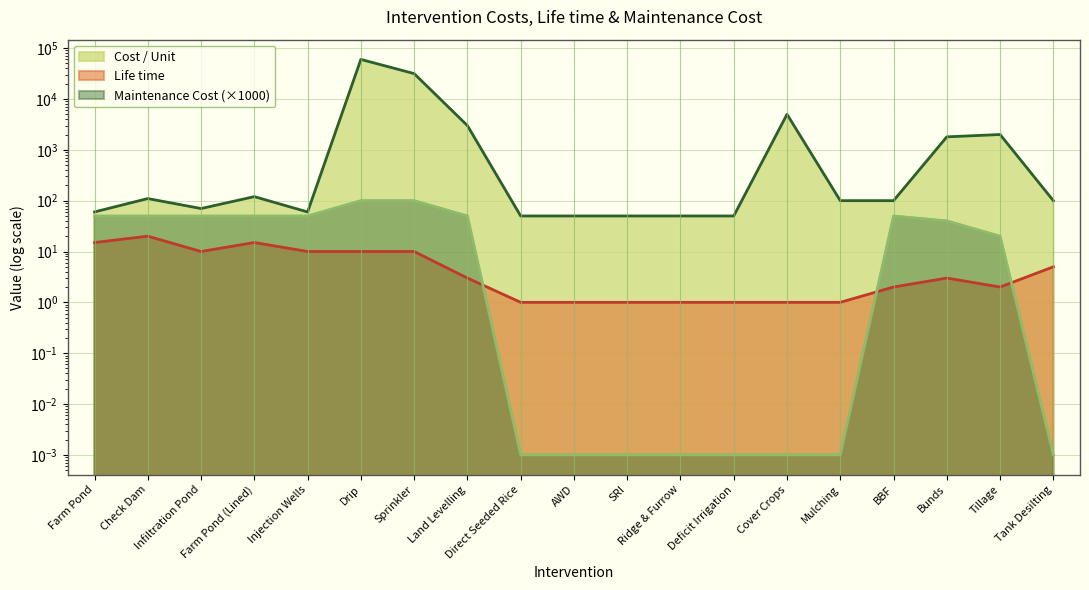

What is the sum of the Cost / Unit values at SRI and Bunds?

1850.0